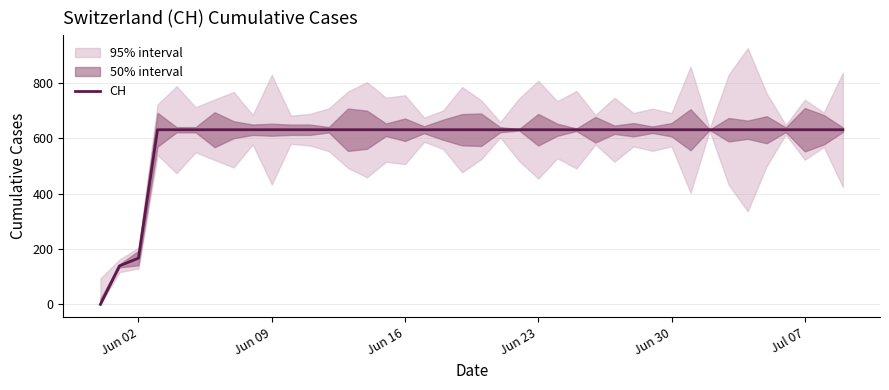

The value at 17 is 1058. True or false?

False